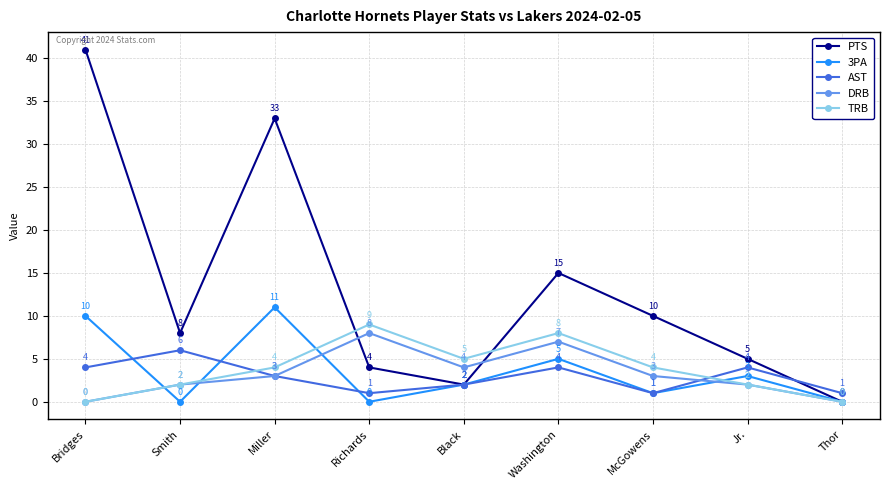

Read the PTS value at Smith, to the nearest 10.

10